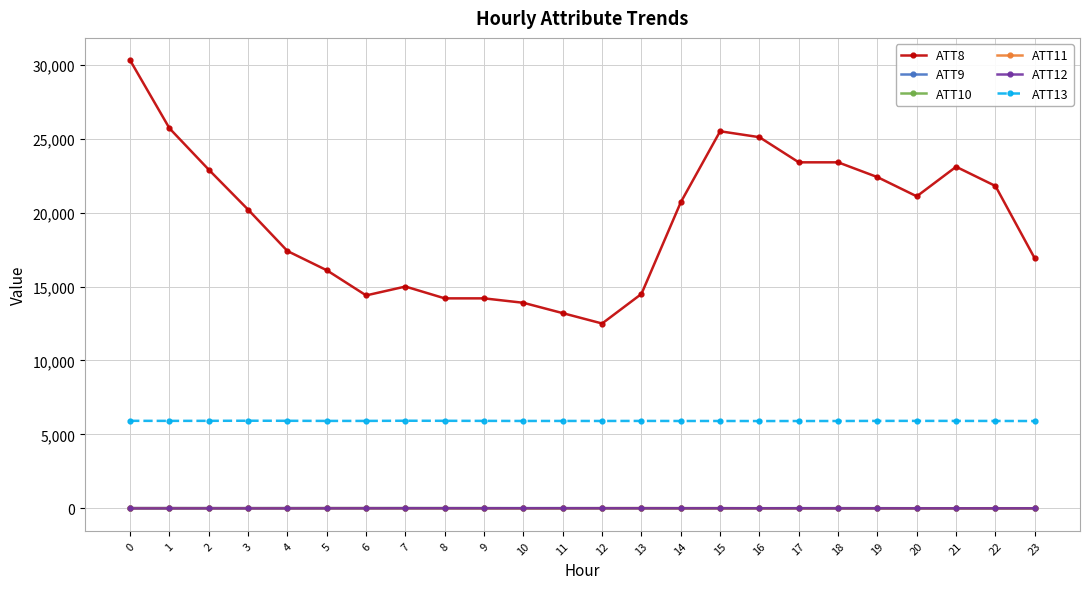

The ATT13 series shows 5904.1 at 23. True or false?

True